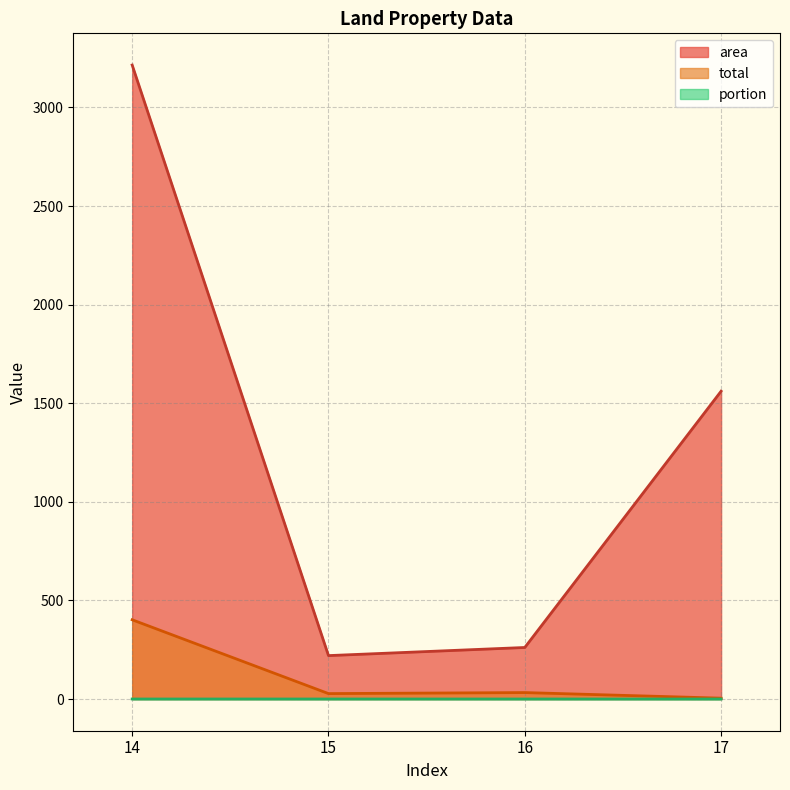

List the series in order of their peak value, lowest first.

portion, total, area